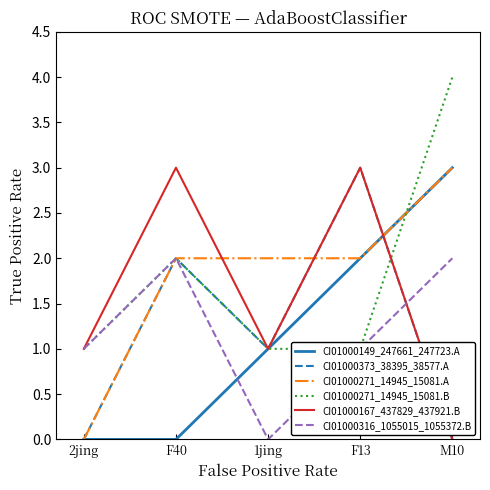

At which category is the sum across all series the highest?

F13